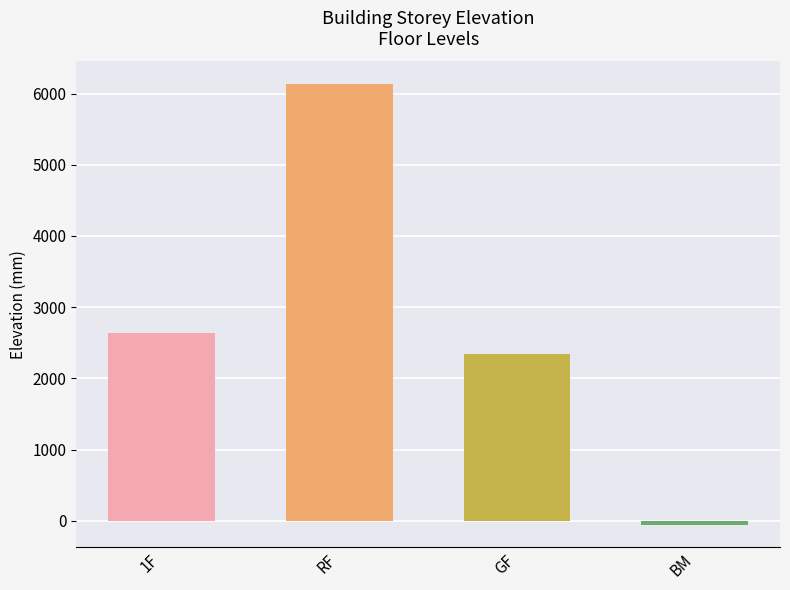

Reading left to right, list all the values displayed in this chart.

2640	6140	2340	-60